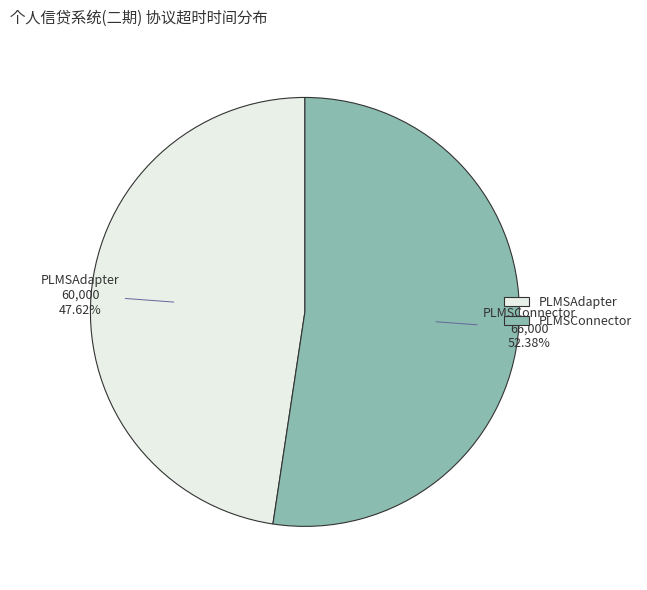

True or false: PLMSAdapter accounts for 60% of the total.

False